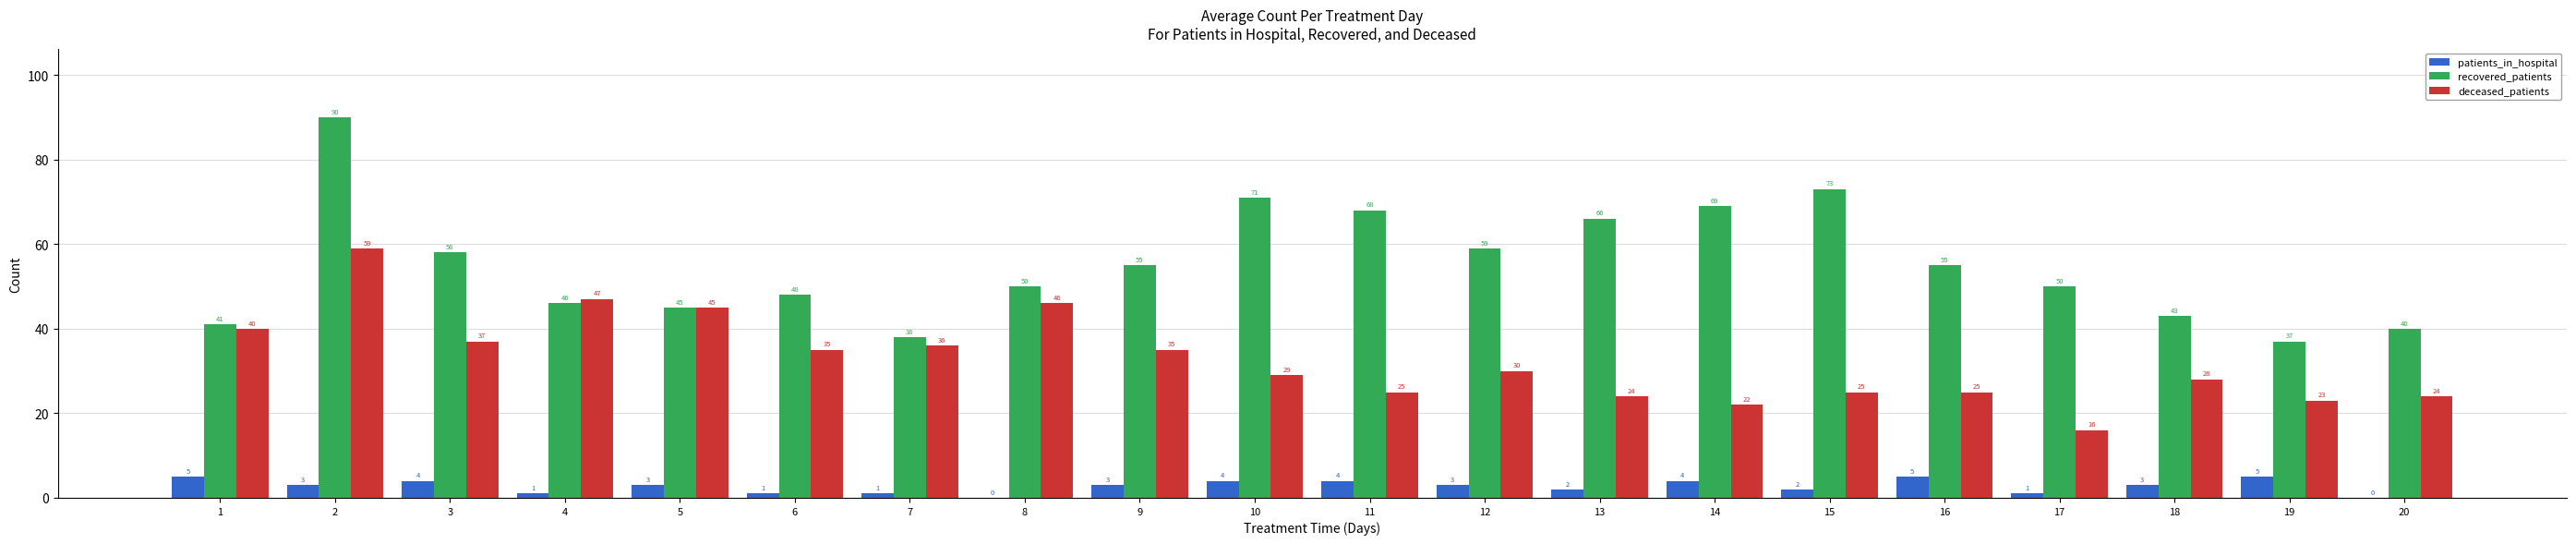

Where is recovered_patients nearest to the value 63?

13